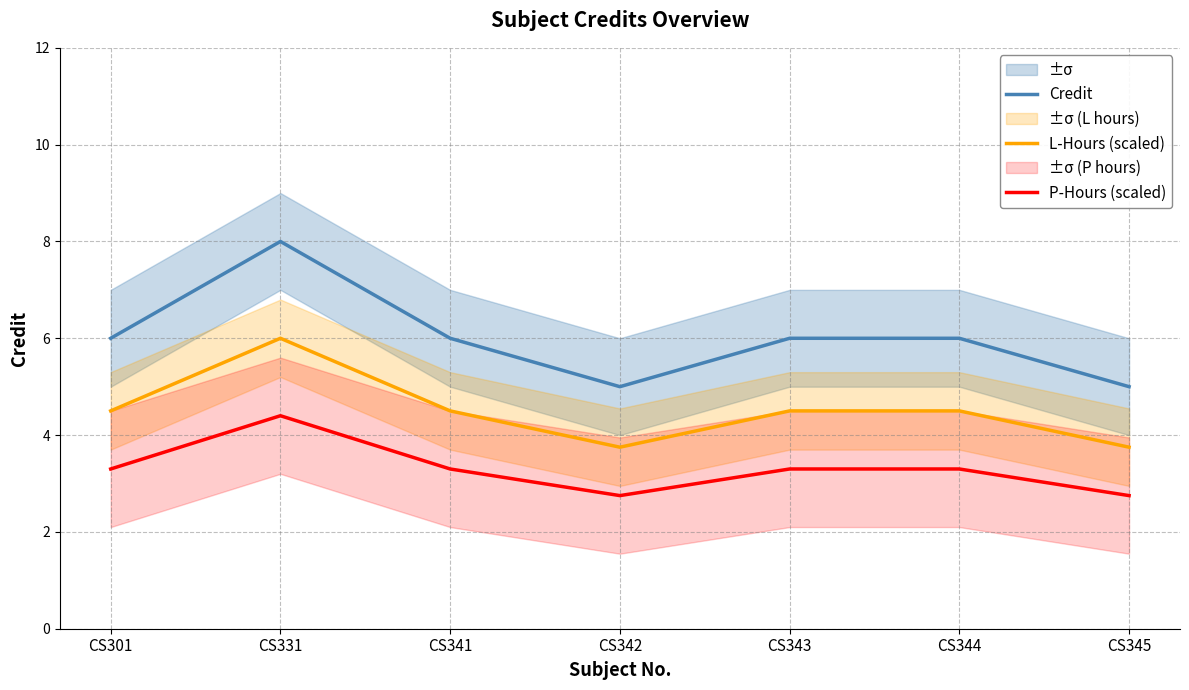

Between CS301 and CS331, which series saw the biggest shift?

Credit